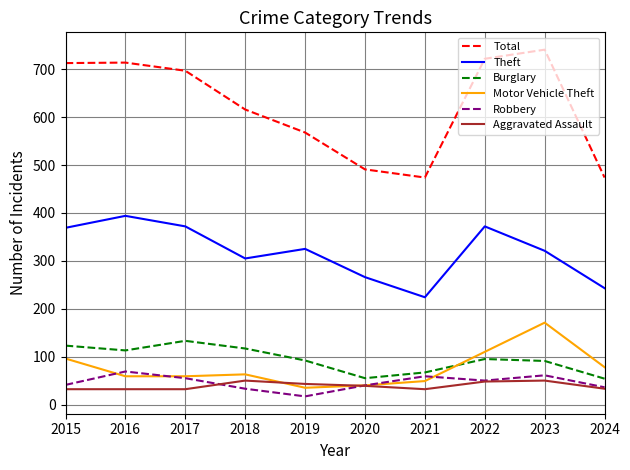

Which series has the largest total across all categories?

Total